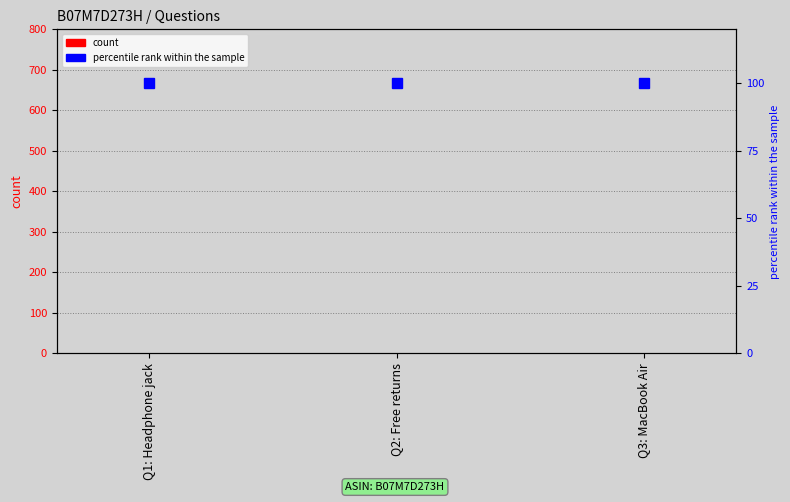

What is the average value of the percentile rank within the sample series?

100